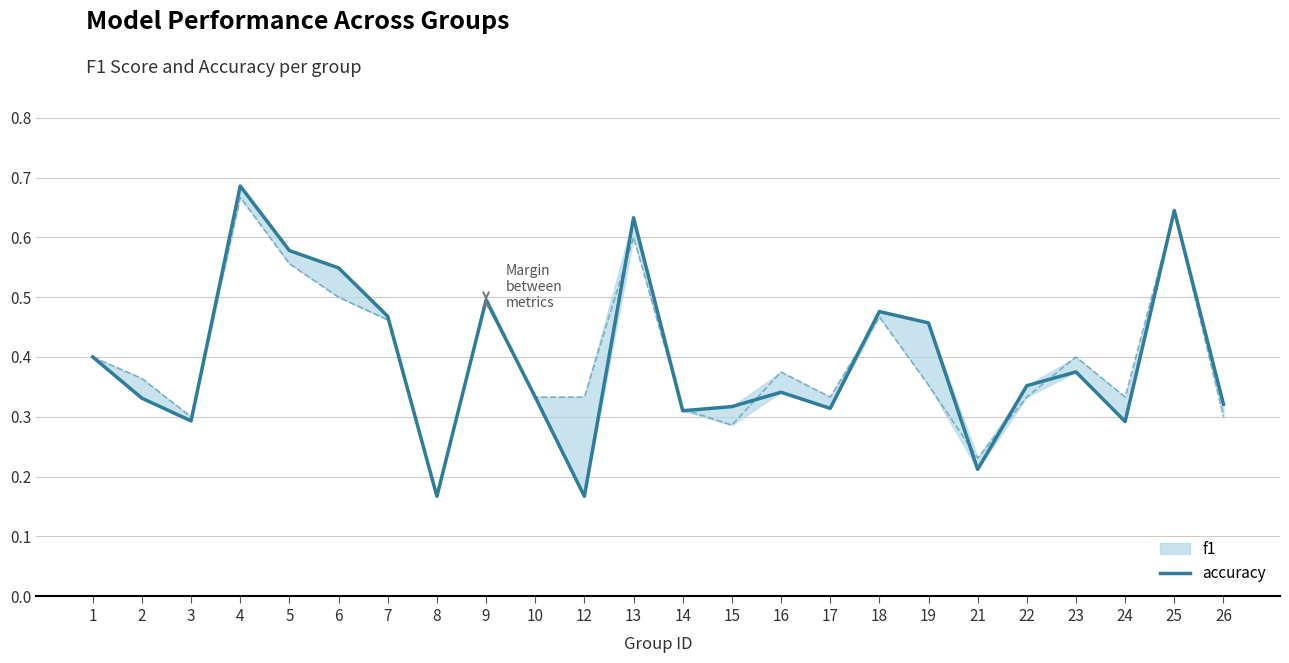

List the series in order of their overall mean, highest first.

accuracy, f1